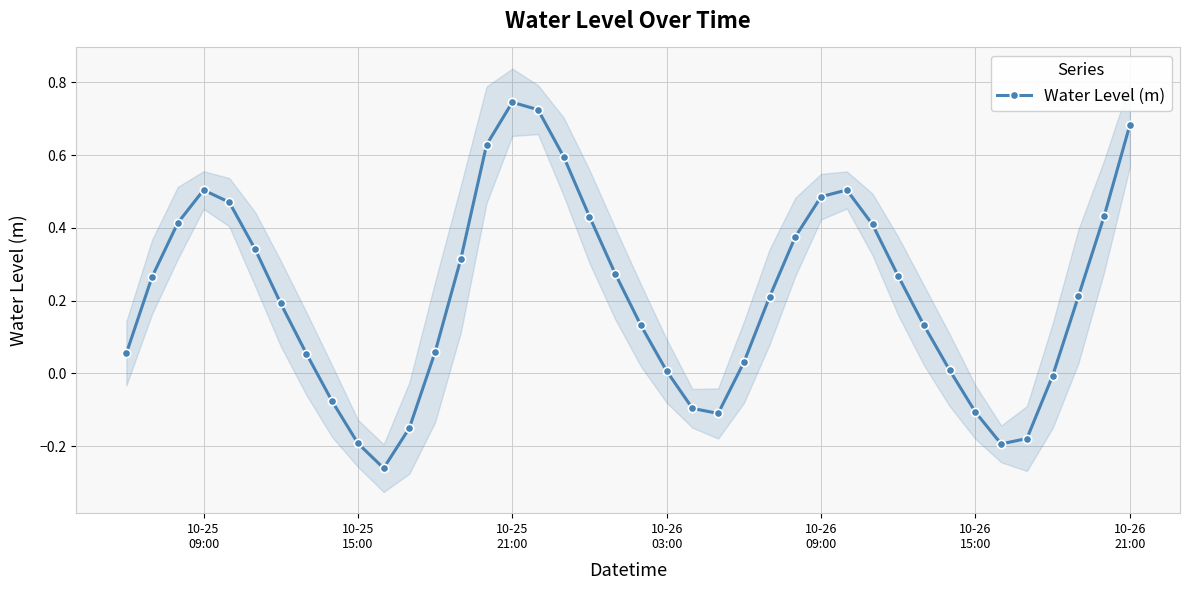

What is the greatest value displayed?

0.7